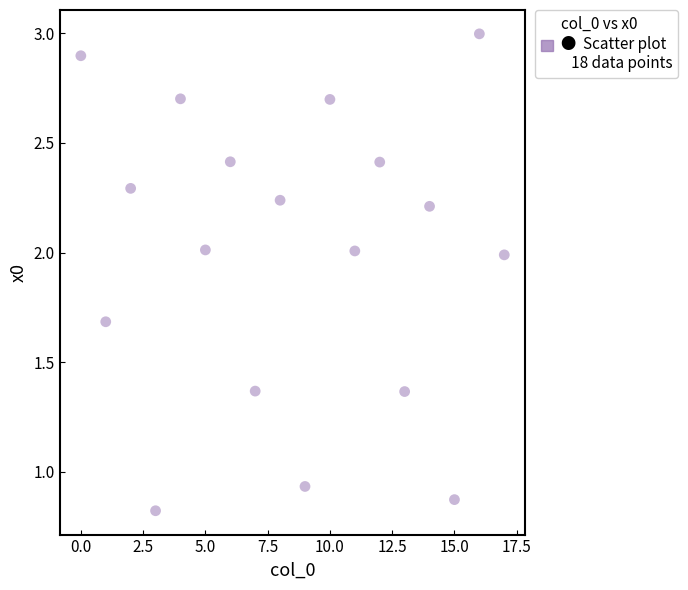

Count the number of points in this scatter plot.

18